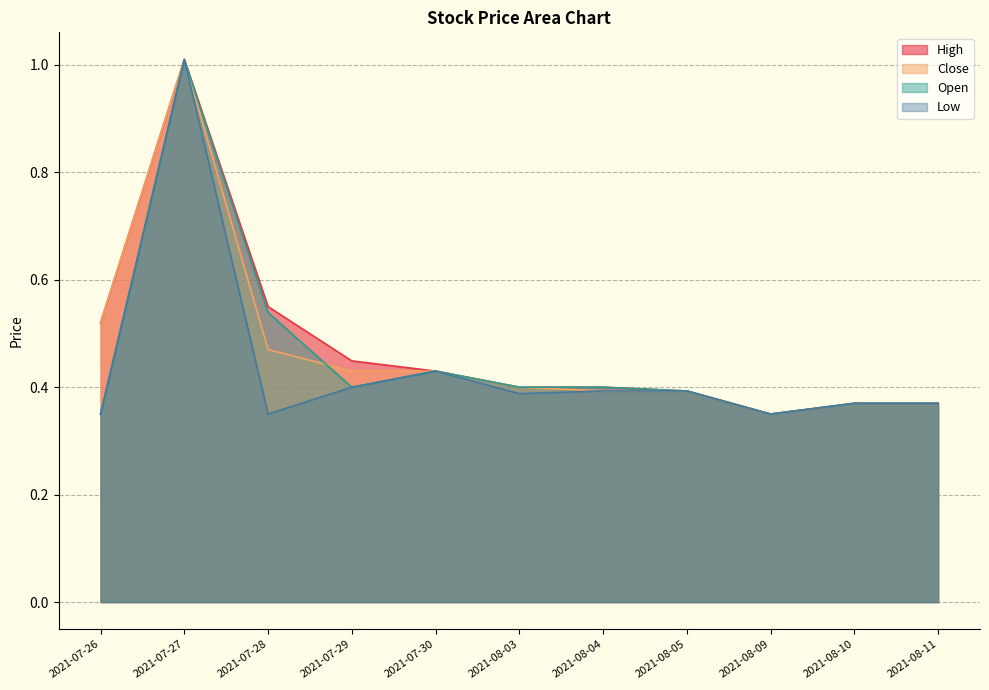

True or false: Close has more than 0 interior local peaks.

True